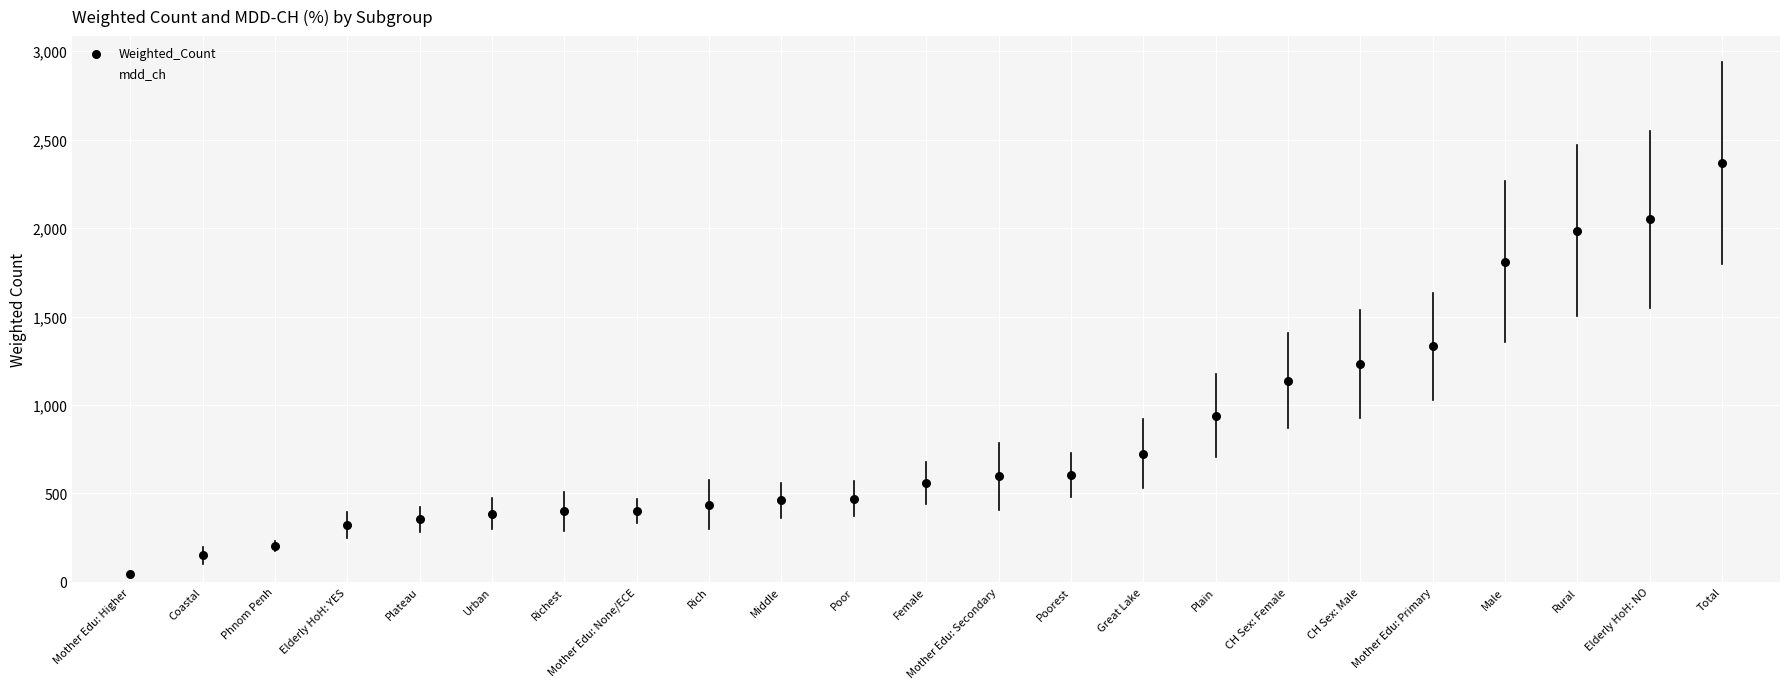

What are all the series names shown in the legend?

Weighted_Count, mdd_ch